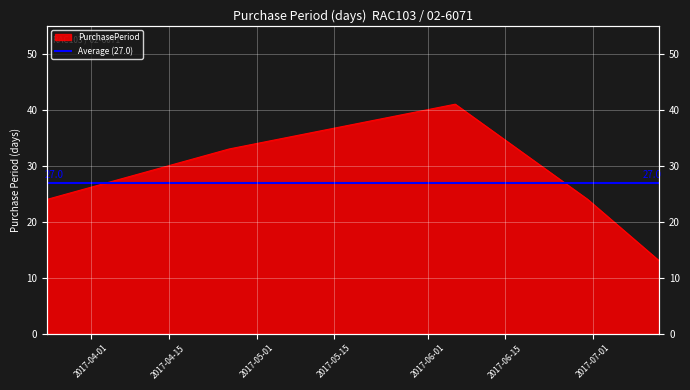

At which label does the data first exceed 24?

2017-04-26